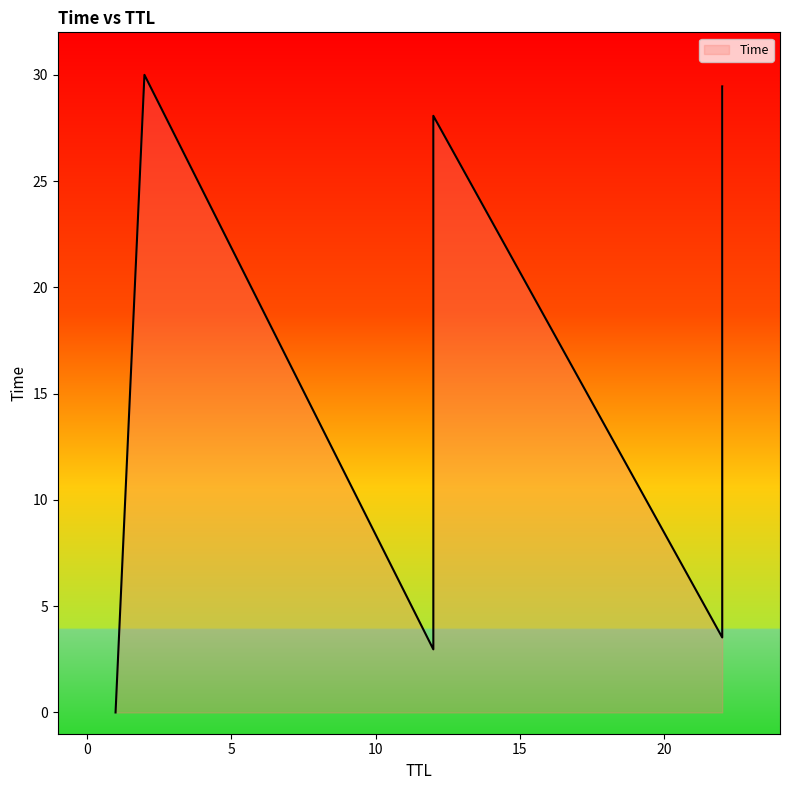

Which label corresponds to the smallest value in the chart?

1